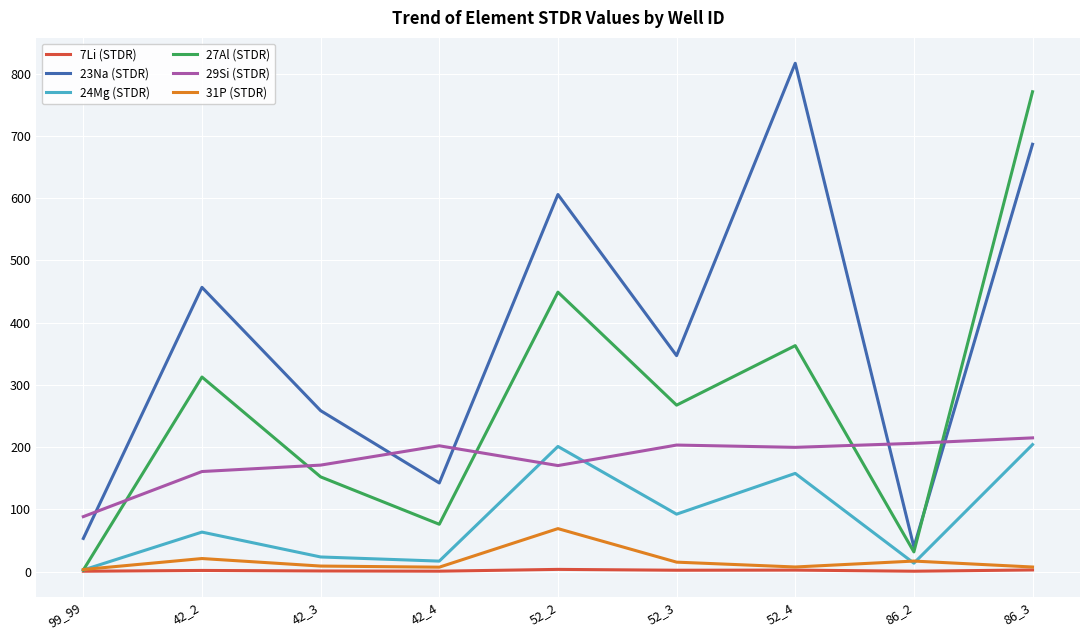

What is the difference between the 27Al (STDR) values at 52_4 and 52_3?

95.7